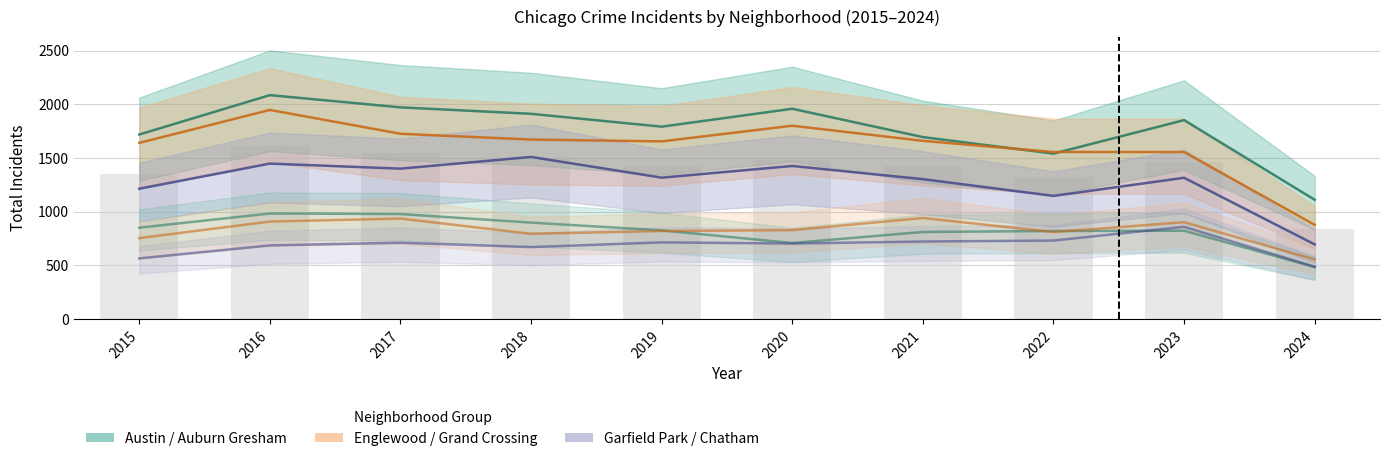

How many values in the Auburn Gresham series exceed 826?

4